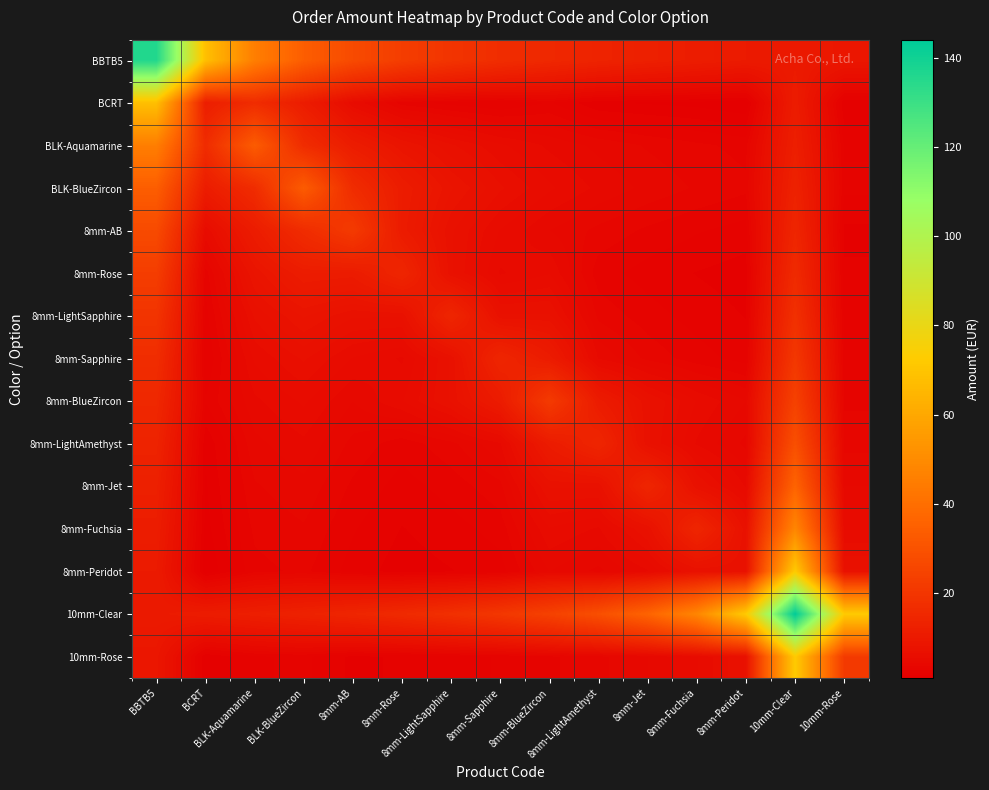

Reading left to right, extract all data points from this chart.

BBTB5: BBTB5=136.0	BCRT=68.0	BLK-Aquamarine=45.3	BLK-BlueZircon=34.0	8mm-AB=27.2	8mm-Rose=22.7	8mm-LightSapphire=19.4	8mm-Sapphire=17.0	8mm-BlueZircon=15.1	8mm-LightAmethyst=13.6	8mm-Jet=12.4	8mm-Fuchsia=11.3	8mm-Peridot=10.5	10mm-Clear=10.3	10mm-Rose=9.1
BCRT: BBTB5=68.0	BCRT=11.6	BLK-Aquamarine=16.6	BLK-BlueZircon=11.1	8mm-AB=5.4	8mm-Rose=2.9	8mm-LightSapphire=2.4	8mm-Sapphire=2.1	8mm-BlueZircon=2.7	8mm-LightAmethyst=1.6	8mm-Jet=1.4	8mm-Fuchsia=1.3	8mm-Peridot=1.0	10mm-Clear=11.1	10mm-Rose=1.5
BLK-Aquamarine: BBTB5=45.3	BCRT=16.6	BLK-Aquamarine=33.2	BLK-BlueZircon=16.6	8mm-AB=11.1	8mm-Rose=8.3	8mm-LightSapphire=6.7	8mm-Sapphire=5.5	8mm-BlueZircon=4.8	8mm-LightAmethyst=4.2	8mm-Jet=3.7	8mm-Fuchsia=3.3	8mm-Peridot=3.0	10mm-Clear=12.0	10mm-Rose=2.6
BLK-BlueZircon: BBTB5=34.0	BCRT=11.1	BLK-Aquamarine=16.6	BLK-BlueZircon=33.2	8mm-AB=16.6	8mm-Rose=11.1	8mm-LightSapphire=8.3	8mm-Sapphire=6.7	8mm-BlueZircon=5.5	8mm-LightAmethyst=4.8	8mm-Jet=4.2	8mm-Fuchsia=3.7	8mm-Peridot=3.3	10mm-Clear=13.1	10mm-Rose=2.8
8mm-AB: BBTB5=27.2	BCRT=5.4	BLK-Aquamarine=11.1	BLK-BlueZircon=16.6	8mm-AB=21.6	8mm-Rose=10.8	8mm-LightSapphire=7.2	8mm-Sapphire=5.4	8mm-BlueZircon=4.3	8mm-LightAmethyst=3.6	8mm-Jet=3.1	8mm-Fuchsia=2.7	8mm-Peridot=2.4	10mm-Clear=14.4	10mm-Rose=2.0
8mm-Rose: BBTB5=22.7	BCRT=2.9	BLK-Aquamarine=8.3	BLK-BlueZircon=11.1	8mm-AB=10.8	8mm-Rose=14.4	8mm-LightSapphire=7.2	8mm-Sapphire=4.8	8mm-BlueZircon=5.4	8mm-LightAmethyst=2.9	8mm-Jet=2.4	8mm-Fuchsia=2.1	8mm-Peridot=1.8	10mm-Clear=16.0	10mm-Rose=2.2
8mm-LightSapphire: BBTB5=19.4	BCRT=2.4	BLK-Aquamarine=6.7	BLK-BlueZircon=8.3	8mm-AB=7.2	8mm-Rose=7.2	8mm-LightSapphire=14.4	8mm-Sapphire=7.2	8mm-BlueZircon=7.2	8mm-LightAmethyst=3.6	8mm-Jet=2.9	8mm-Fuchsia=2.4	8mm-Peridot=2.1	10mm-Clear=18.0	10mm-Rose=2.4
8mm-Sapphire: BBTB5=17.0	BCRT=2.1	BLK-Aquamarine=5.5	BLK-BlueZircon=6.7	8mm-AB=5.4	8mm-Rose=4.8	8mm-LightSapphire=7.2	8mm-Sapphire=14.4	8mm-BlueZircon=10.8	8mm-LightAmethyst=4.8	8mm-Jet=3.6	8mm-Fuchsia=2.9	8mm-Peridot=2.4	10mm-Clear=20.6	10mm-Rose=2.7
8mm-BlueZircon: BBTB5=15.1	BCRT=2.7	BLK-Aquamarine=4.8	BLK-BlueZircon=5.5	8mm-AB=4.3	8mm-Rose=5.4	8mm-LightSapphire=7.2	8mm-Sapphire=10.8	8mm-BlueZircon=21.6	8mm-LightAmethyst=10.8	8mm-Jet=7.2	8mm-Fuchsia=5.4	8mm-Peridot=4.3	10mm-Clear=24.0	10mm-Rose=3.1
8mm-LightAmethyst: BBTB5=13.6	BCRT=1.6	BLK-Aquamarine=4.2	BLK-BlueZircon=4.8	8mm-AB=3.6	8mm-Rose=2.9	8mm-LightSapphire=3.6	8mm-Sapphire=4.8	8mm-BlueZircon=10.8	8mm-LightAmethyst=14.4	8mm-Jet=7.2	8mm-Fuchsia=4.8	8mm-Peridot=3.6	10mm-Clear=28.8	10mm-Rose=3.6
8mm-Jet: BBTB5=12.4	BCRT=1.4	BLK-Aquamarine=3.7	BLK-BlueZircon=4.2	8mm-AB=3.1	8mm-Rose=2.4	8mm-LightSapphire=2.9	8mm-Sapphire=3.6	8mm-BlueZircon=7.2	8mm-LightAmethyst=7.2	8mm-Jet=14.4	8mm-Fuchsia=7.2	8mm-Peridot=4.8	10mm-Clear=36.0	10mm-Rose=4.3
8mm-Fuchsia: BBTB5=11.3	BCRT=1.3	BLK-Aquamarine=3.3	BLK-BlueZircon=3.7	8mm-AB=2.7	8mm-Rose=2.1	8mm-LightSapphire=2.4	8mm-Sapphire=2.9	8mm-BlueZircon=5.4	8mm-LightAmethyst=4.8	8mm-Jet=7.2	8mm-Fuchsia=14.4	8mm-Peridot=7.2	10mm-Clear=48.0	10mm-Rose=5.4
8mm-Peridot: BBTB5=10.5	BCRT=1.0	BLK-Aquamarine=3.0	BLK-BlueZircon=3.3	8mm-AB=2.4	8mm-Rose=1.8	8mm-LightSapphire=2.1	8mm-Sapphire=2.4	8mm-BlueZircon=4.3	8mm-LightAmethyst=3.6	8mm-Jet=4.8	8mm-Fuchsia=7.2	8mm-Peridot=7.2	10mm-Clear=72.0	10mm-Rose=7.2
10mm-Clear: BBTB5=10.3	BCRT=11.1	BLK-Aquamarine=12.0	BLK-BlueZircon=13.1	8mm-AB=14.4	8mm-Rose=16.0	8mm-LightSapphire=18.0	8mm-Sapphire=20.6	8mm-BlueZircon=24.0	8mm-LightAmethyst=28.8	8mm-Jet=36.0	8mm-Fuchsia=48.0	8mm-Peridot=72.0	10mm-Clear=144.0	10mm-Rose=72.0
10mm-Rose: BBTB5=9.1	BCRT=1.5	BLK-Aquamarine=2.6	BLK-BlueZircon=2.8	8mm-AB=2.0	8mm-Rose=2.2	8mm-LightSapphire=2.4	8mm-Sapphire=2.7	8mm-BlueZircon=3.1	8mm-LightAmethyst=3.6	8mm-Jet=4.3	8mm-Fuchsia=5.4	8mm-Peridot=7.2	10mm-Clear=72.0	10mm-Rose=21.6